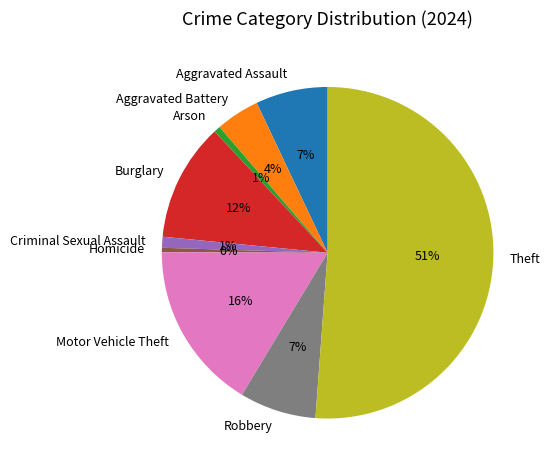

Is the sum of Motor Vehicle Theft and Aggravated Assault greater than half?

No